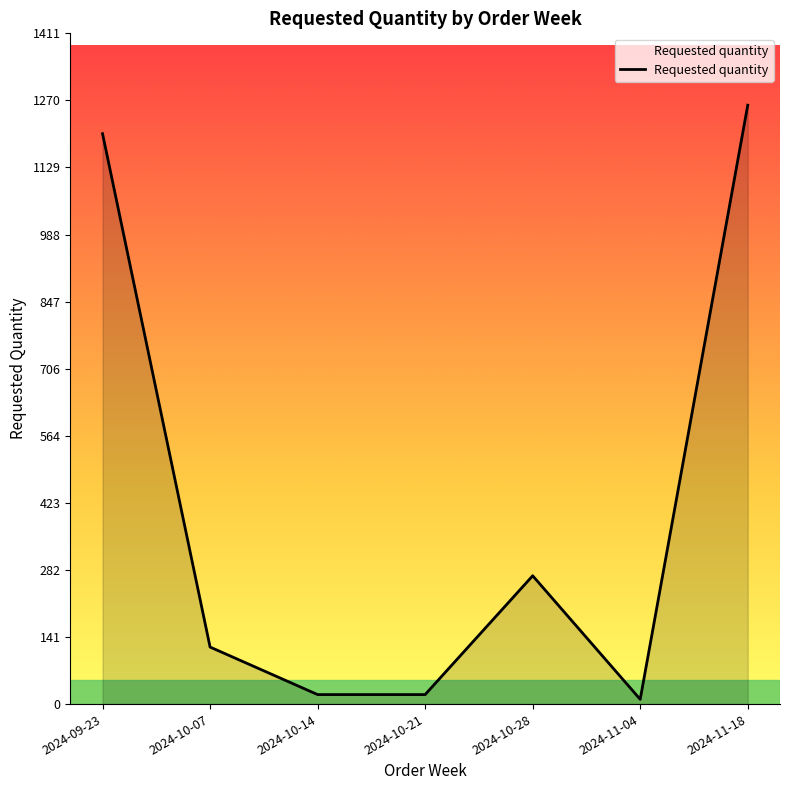

What is the average value?

414